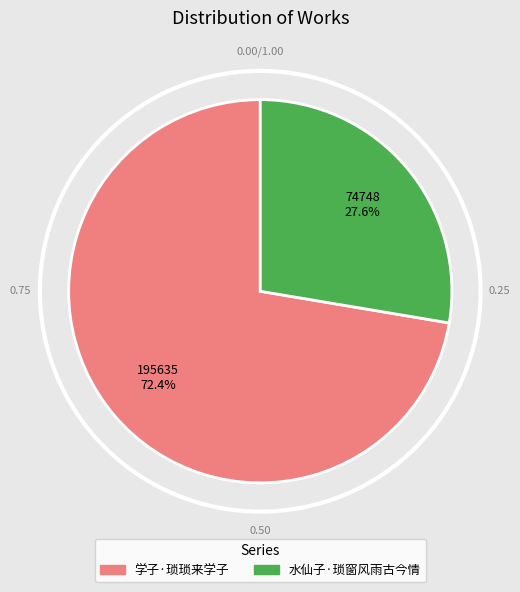

To the nearest percent, what portion does 学子·琐琐来学子 represent?

72%